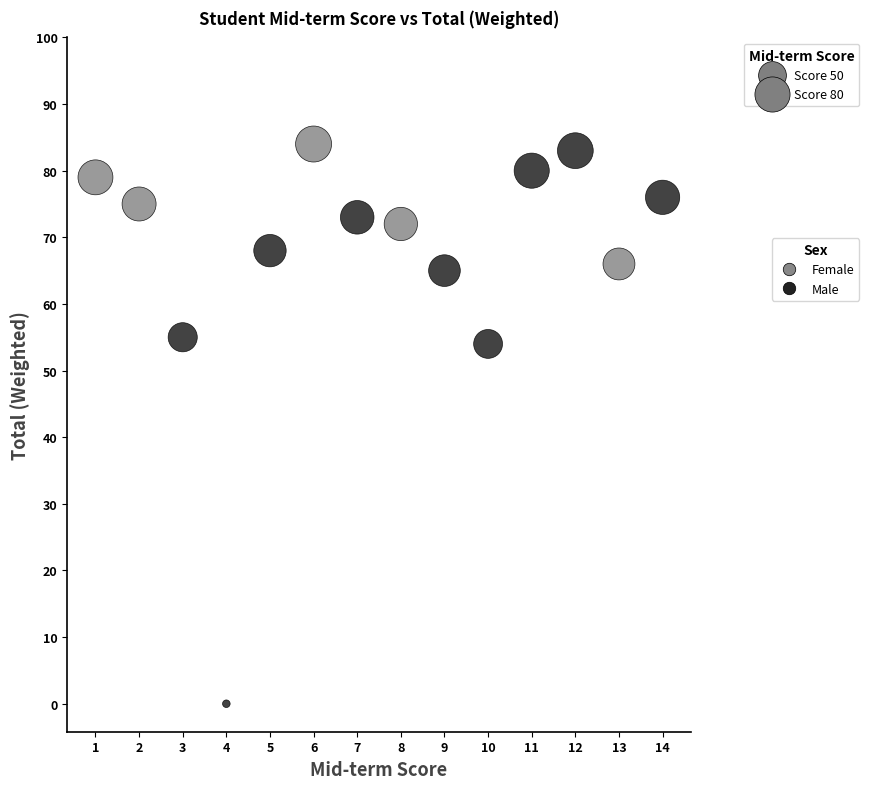

Which series reaches the maximum Y coordinate?

Female